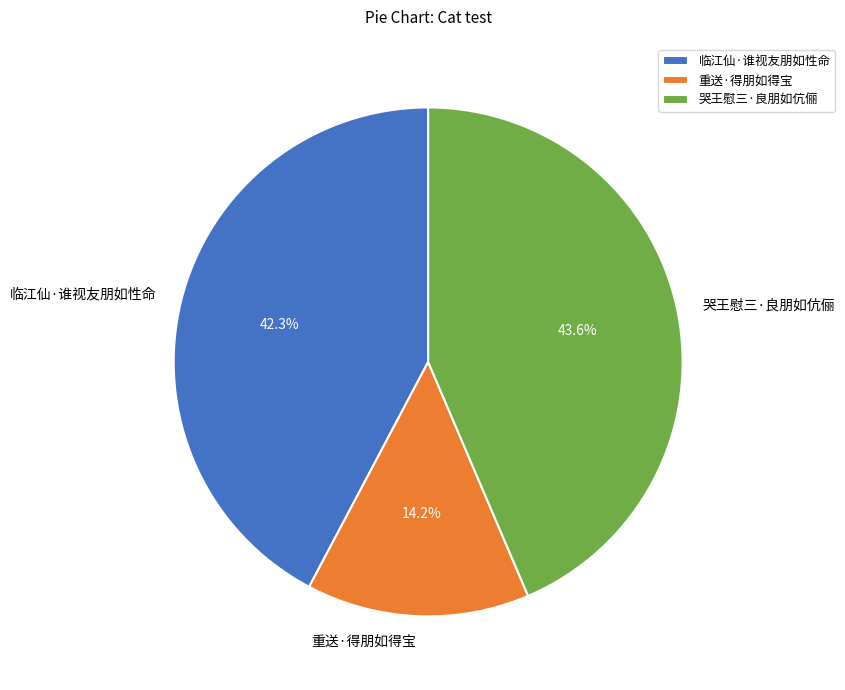

Combined, do 临江仙·谁视友朋如性命 and 重送·得朋如得宝 account for over 50%?

Yes